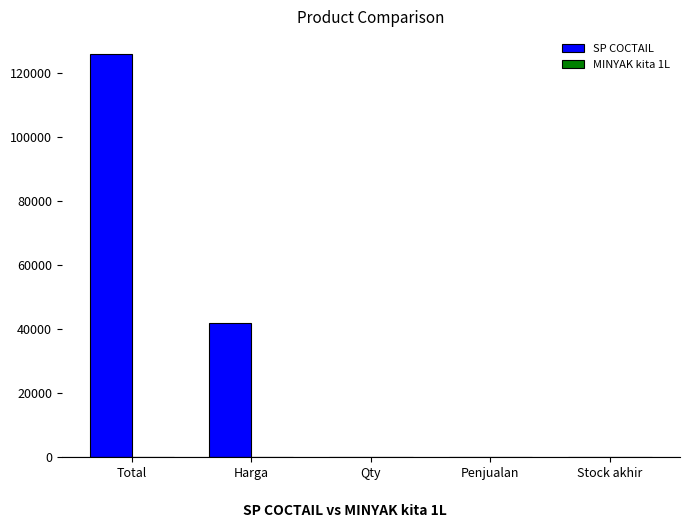

How many distinct data groups are displayed?

2